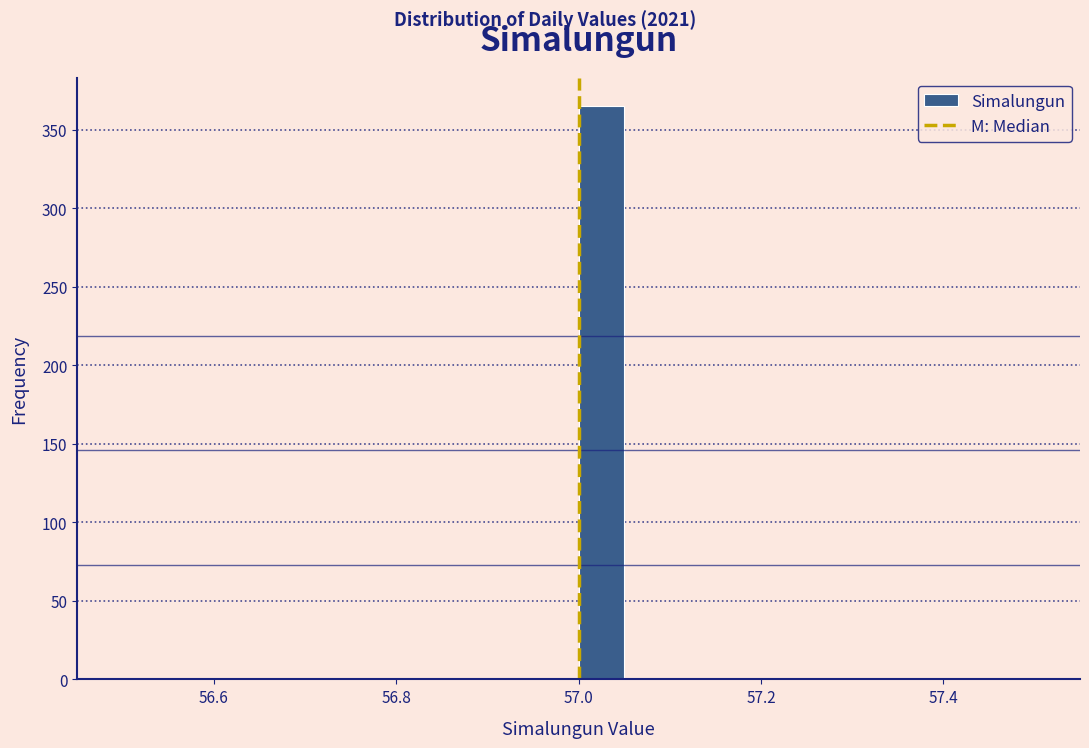

Around what value on the x-axis is the tallest bar? Give the approximate position of its centre, as read against the axis.

57.02